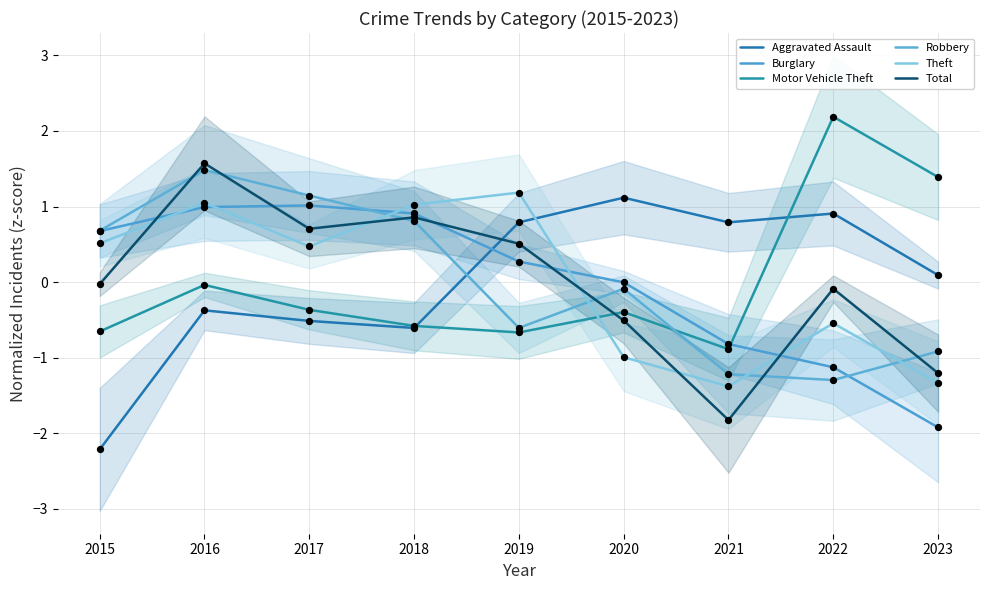

Is the value of Theft at 2015 greater than the value of Total at 2018?

No